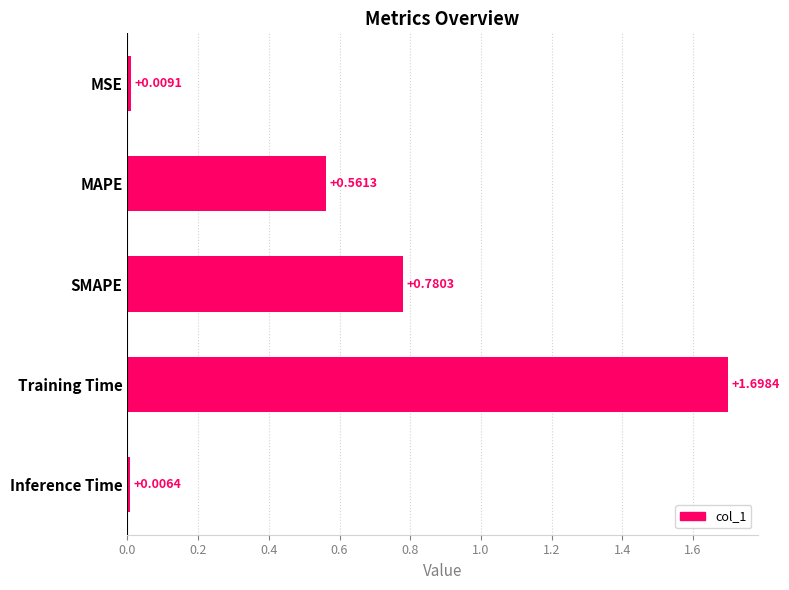

Where is the data nearest to the value 0?

Inference Time